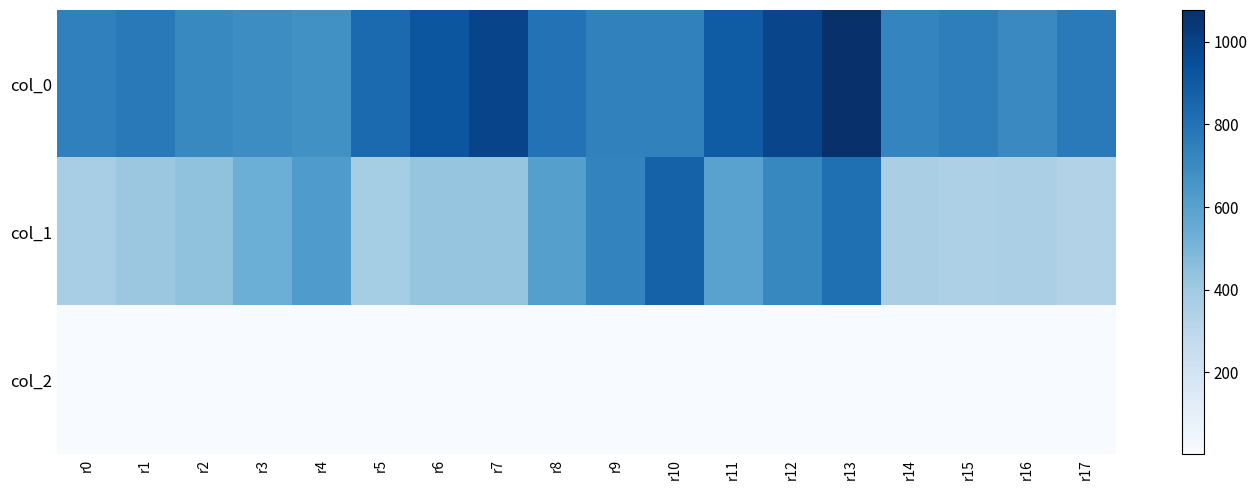

Which series changed the most between r9 and r13?

col_0